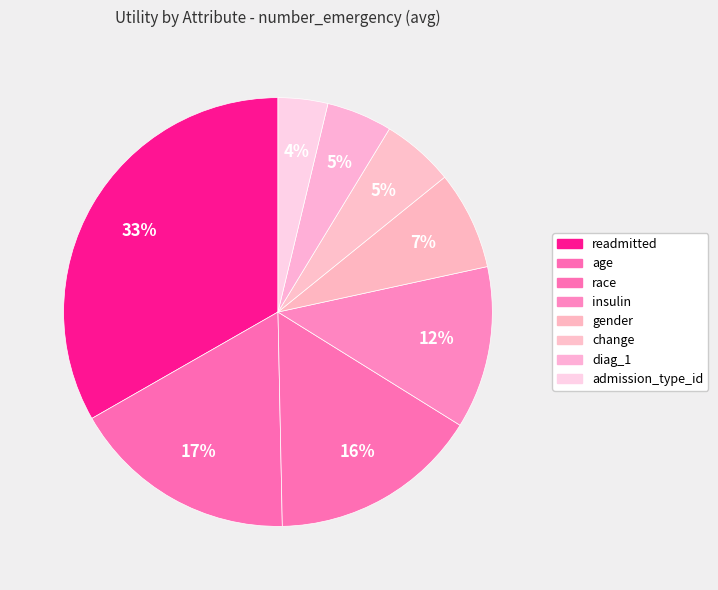

Does any single category account for the majority?

No